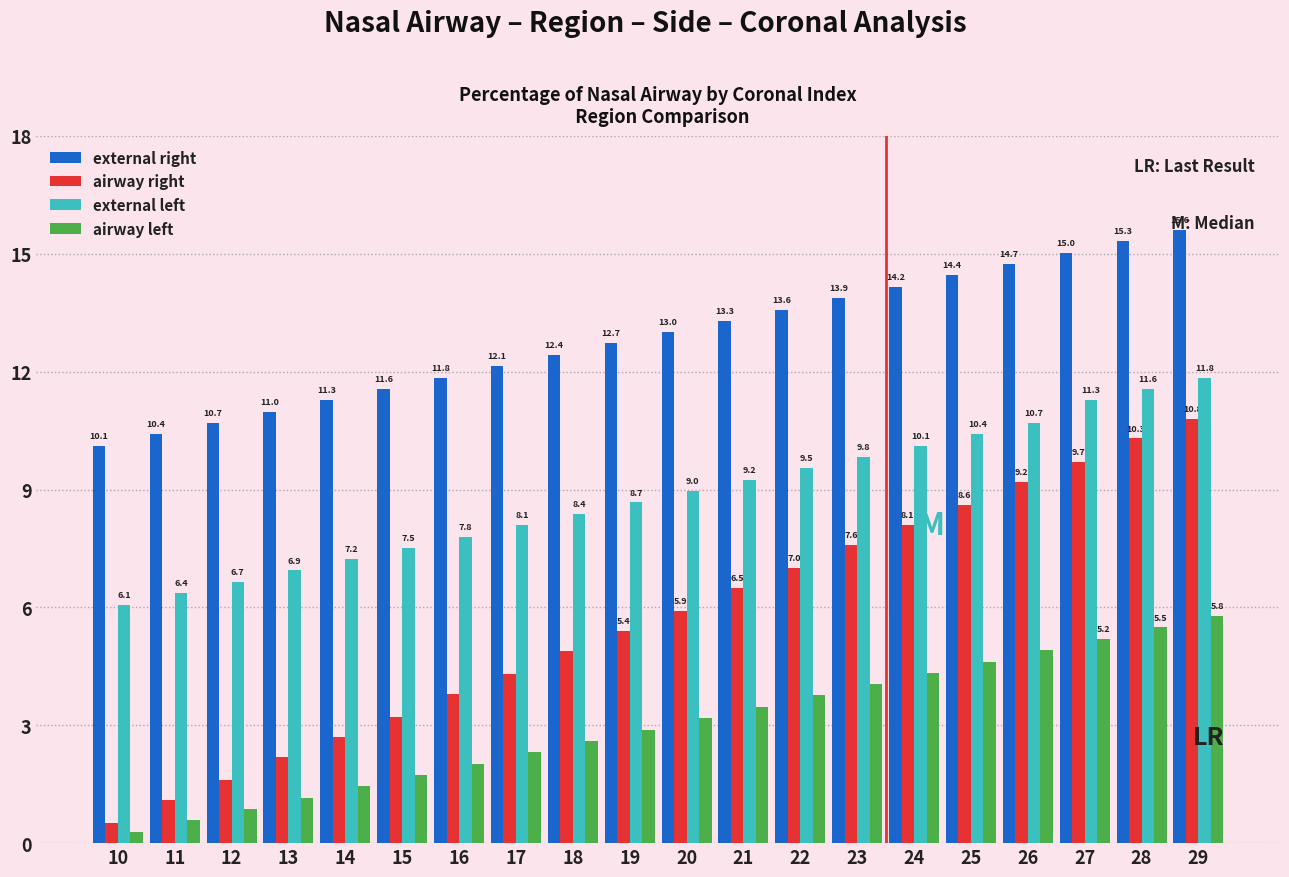

What is the sum of all airway right values?

113.4